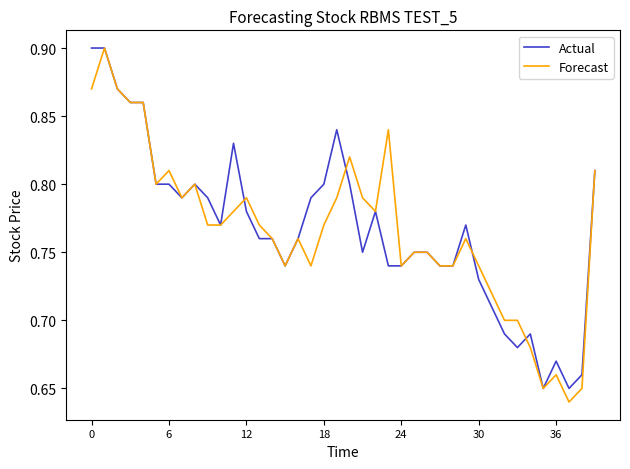

What is the difference between the second highest and minimum values in the Actual series?

0.2